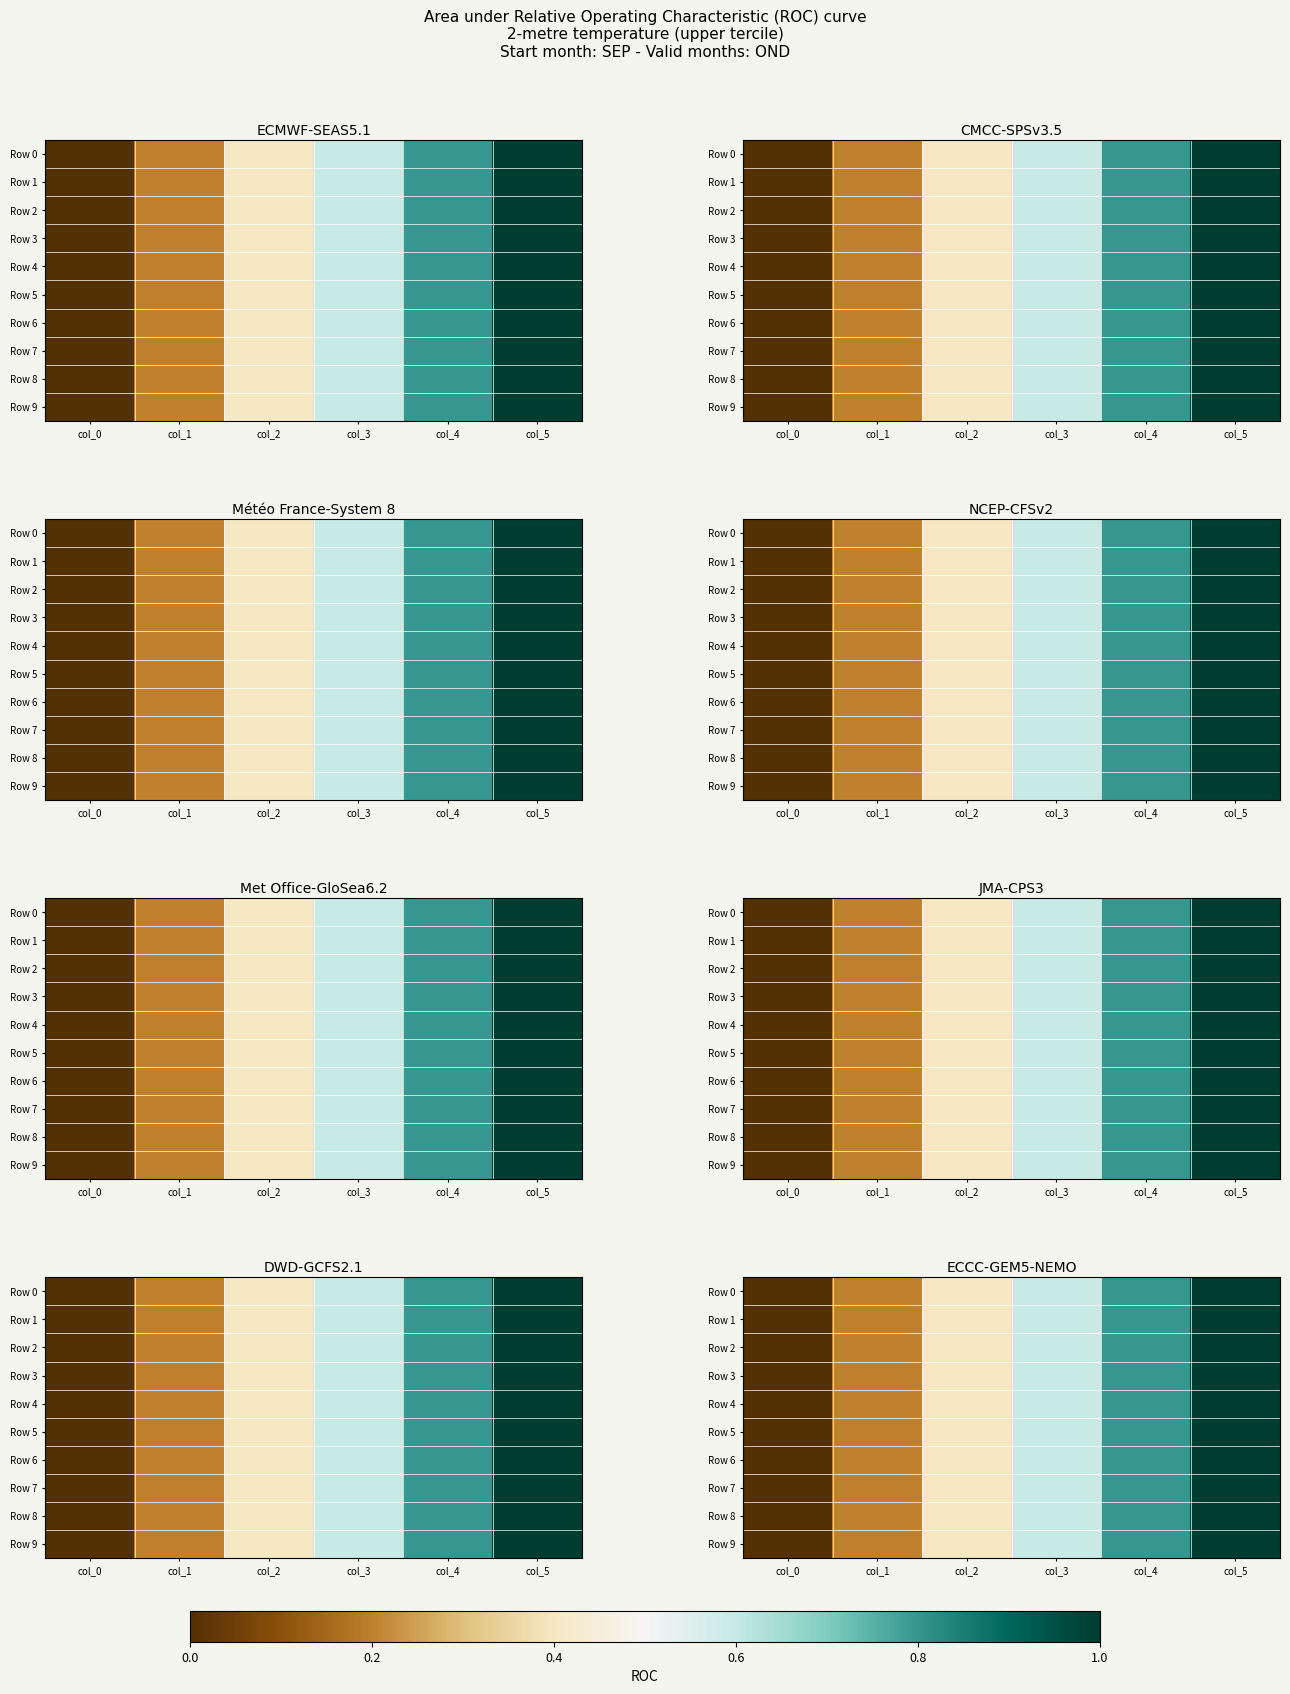

How many distinct data groups are displayed?

10